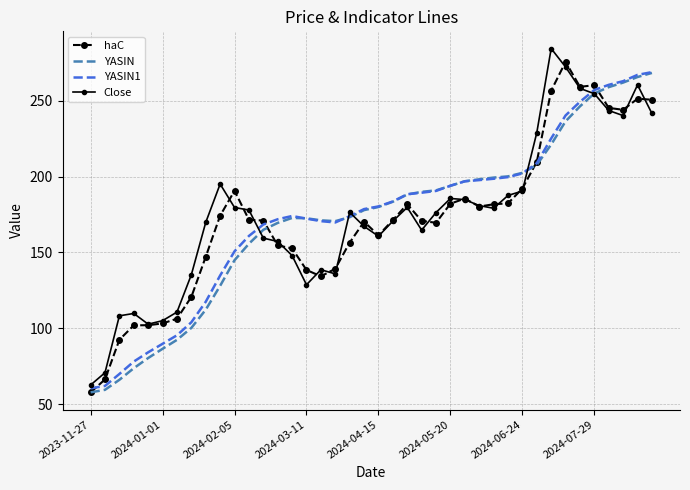

What is the smallest value displayed?

57.9